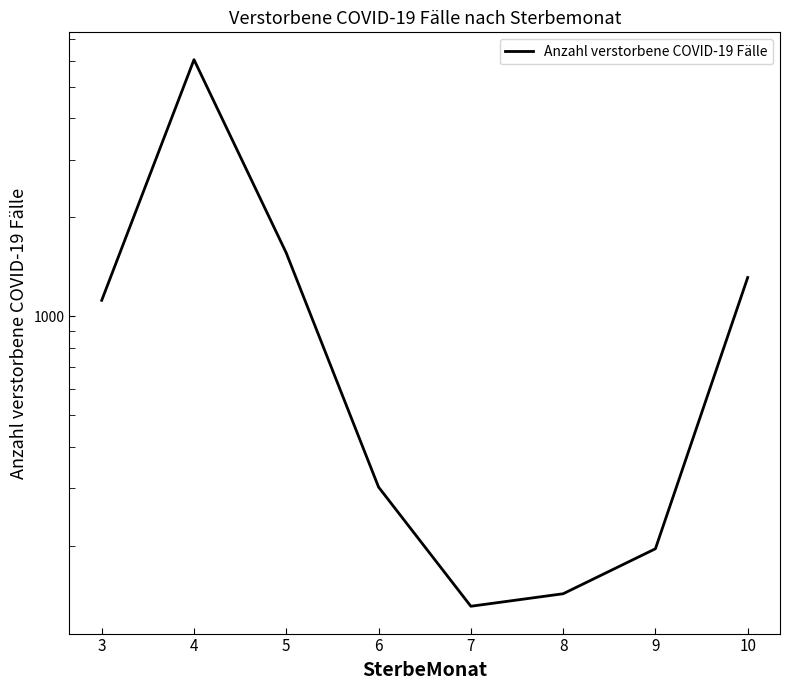

At which label does the data first exceed 1118?

4